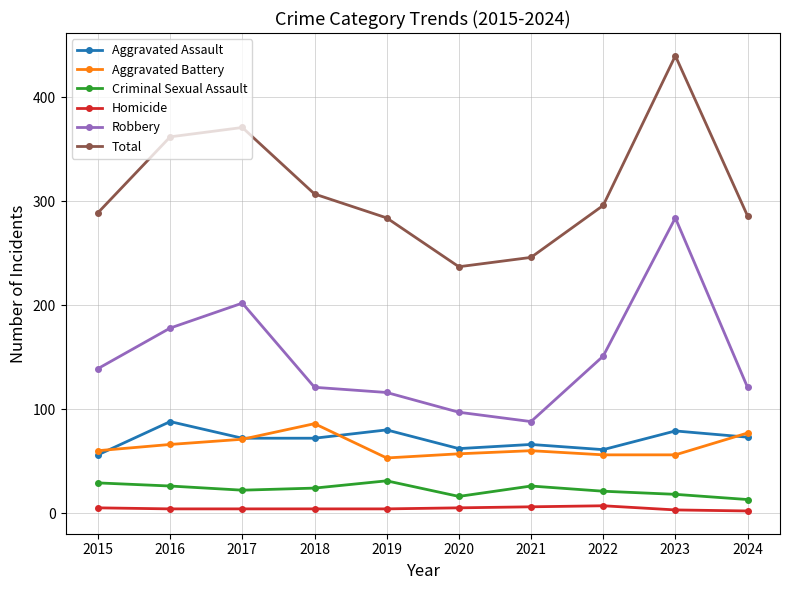

How many interior local peaks does the Aggravated Assault series have?

4